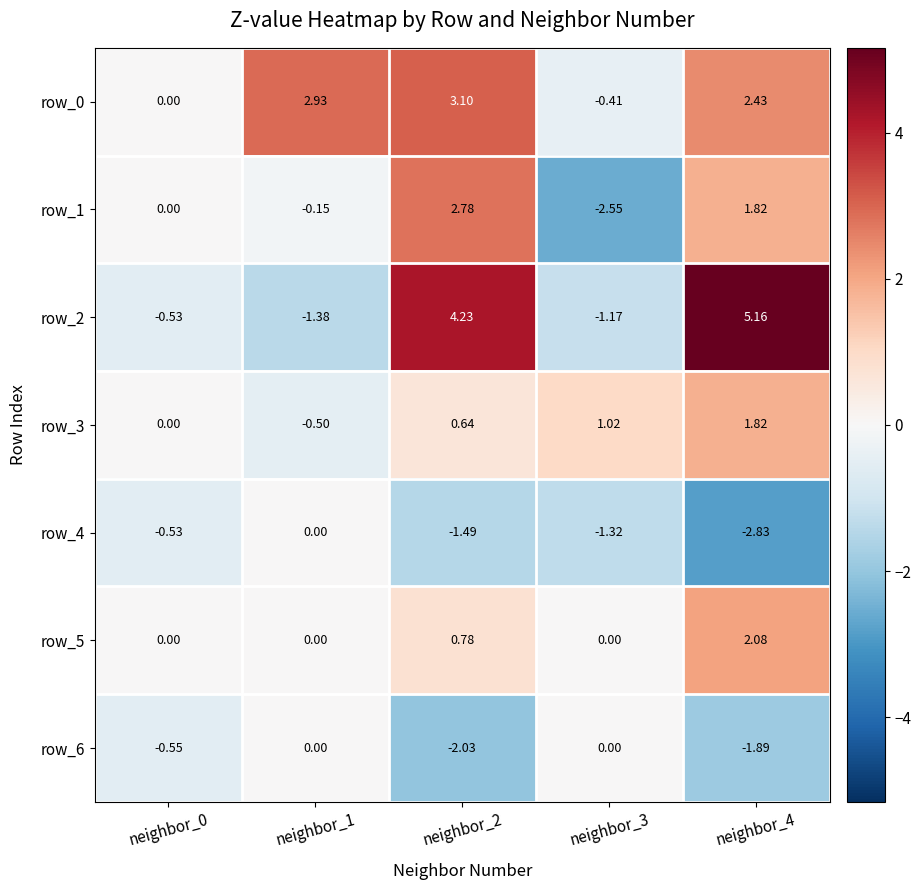

At how many categories does at least one series exceed 4?

2